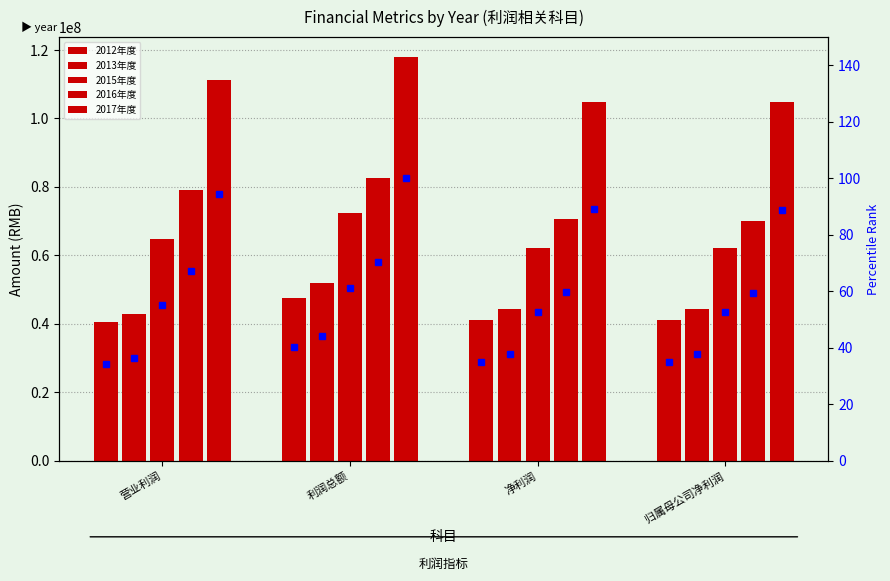

Is the value of 2015年度 at 净利润 greater than the value of 2016年度 at 归属母公司净利润?

No